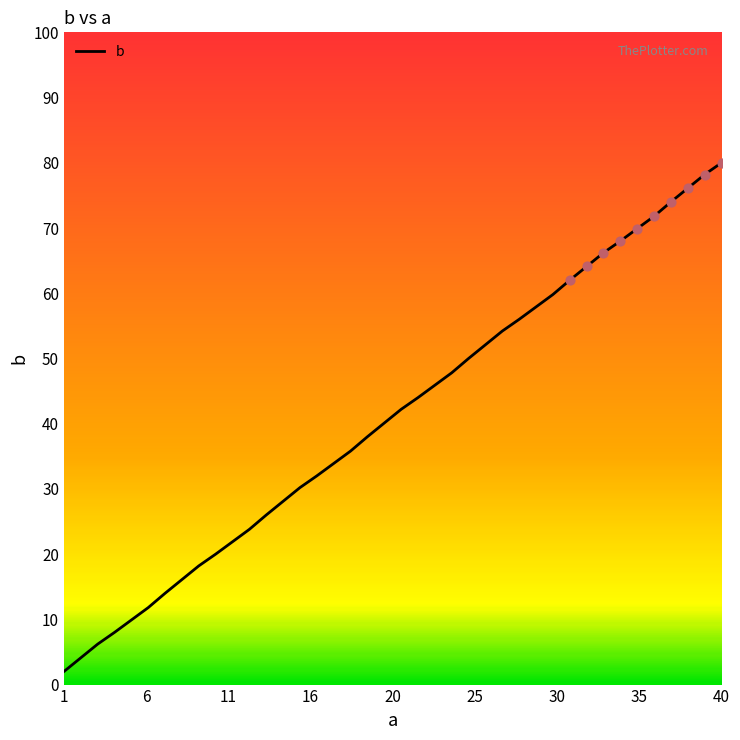

What is the maximum value shown in the chart?

80.0